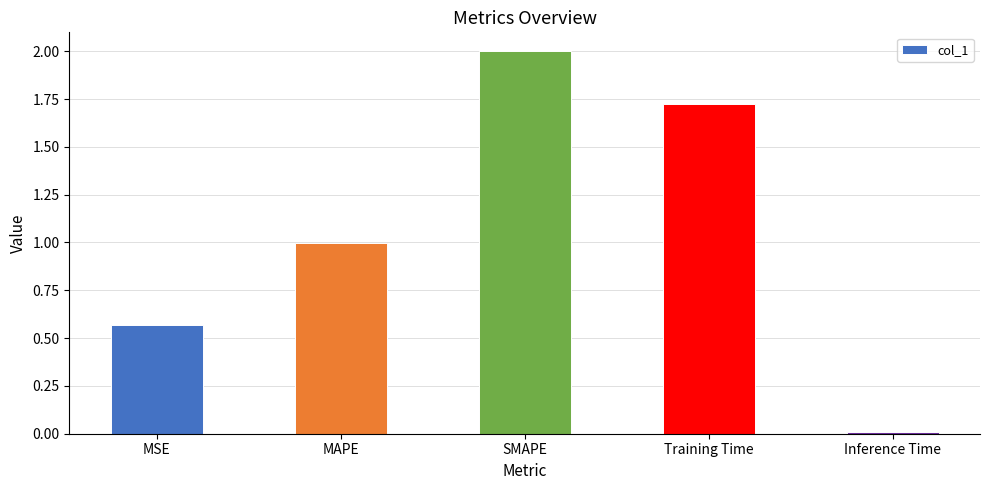

List the labels in order of value, largest first.

SMAPE, Training Time, MAPE, MSE, Inference Time